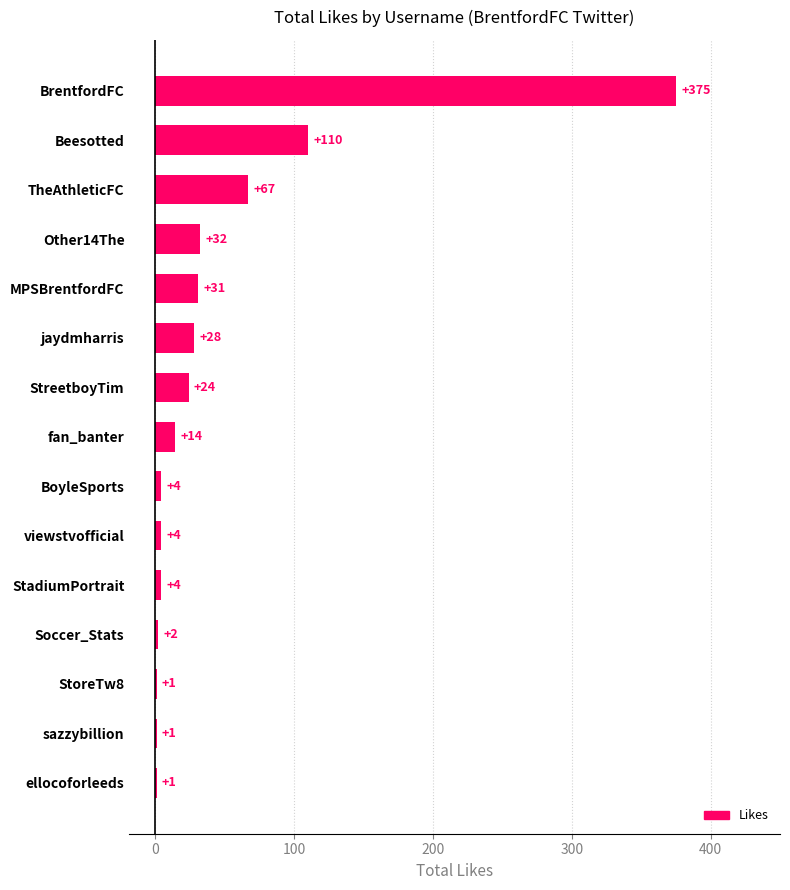

Reading top to bottom, list all the values displayed in this chart.

BrentfordFC=375	Beesotted=110	TheAthleticFC=67	Other14The=32	MPSBrentfordFC=31	jaydmharris=28	StreetboyTim=24	fan_banter=14	BoyleSports=4	viewstvofficial=4	StadiumPortrait=4	Soccer_Stats=2	StoreTw8=1	sazzybillion=1	ellocoforleeds=1